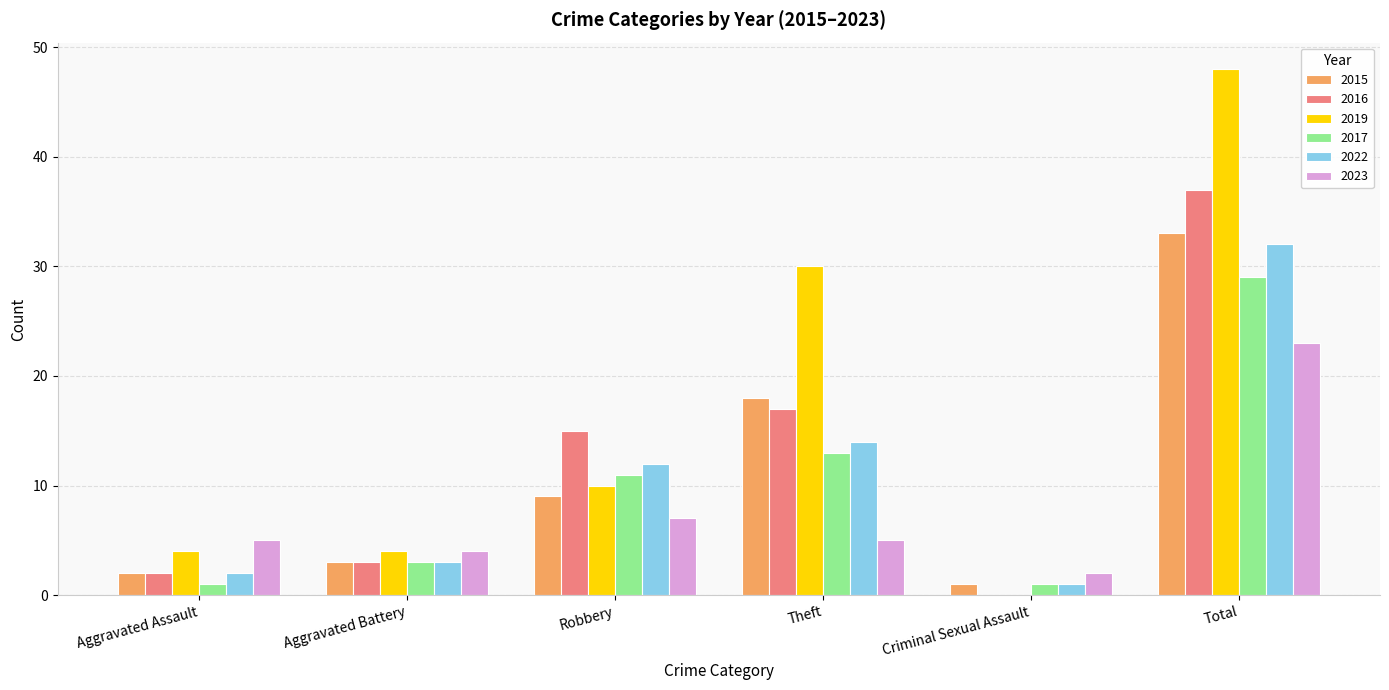

Is it true that 2019 equals 10 at Theft?

False